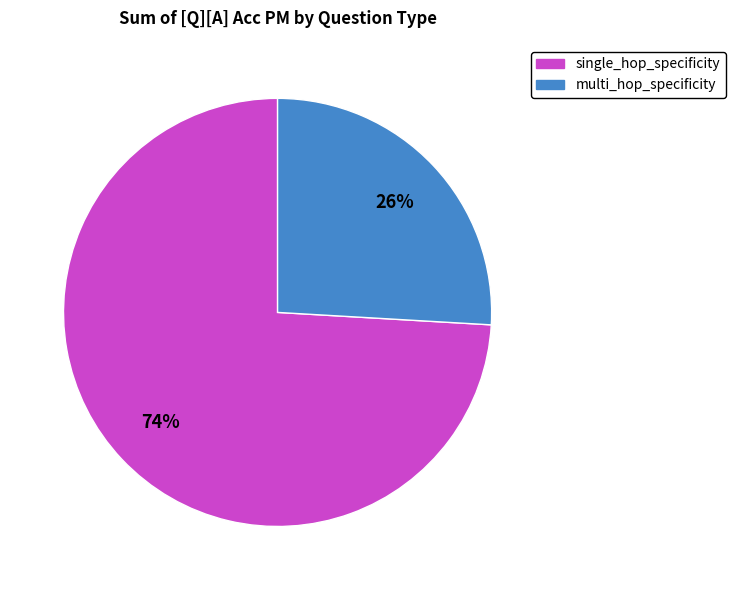

How many segments does this pie chart have?

2